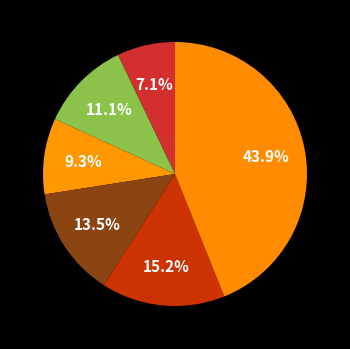

How many segments does this pie chart have?

6